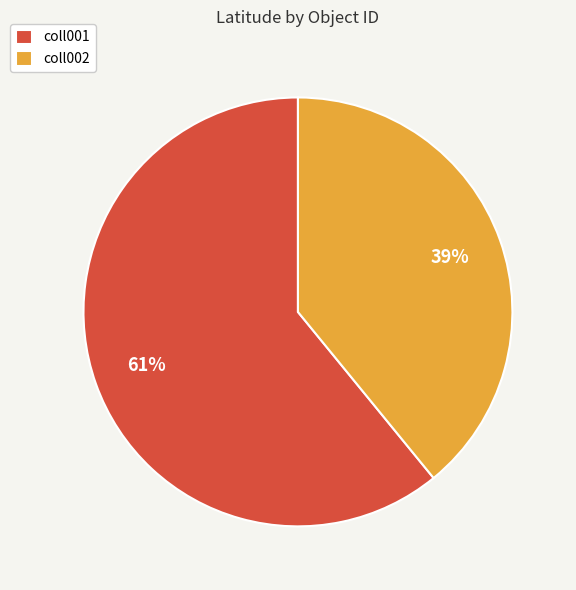

Which has a higher value, coll001 or coll002?

coll001